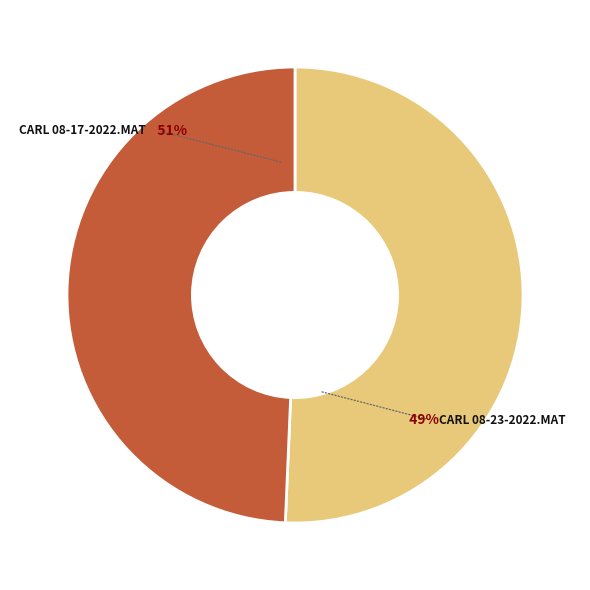

Do carl 08-23-2022.mat and carl 08-17-2022.mat together represent more than half of the pie?

Yes